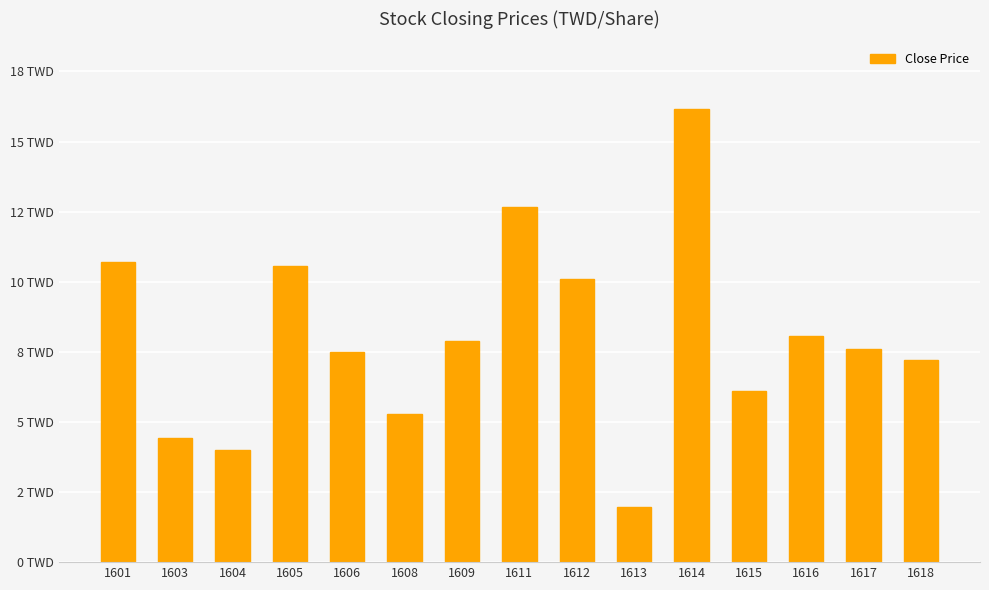

What is the change in value from 1606 to 1611?

+5.2